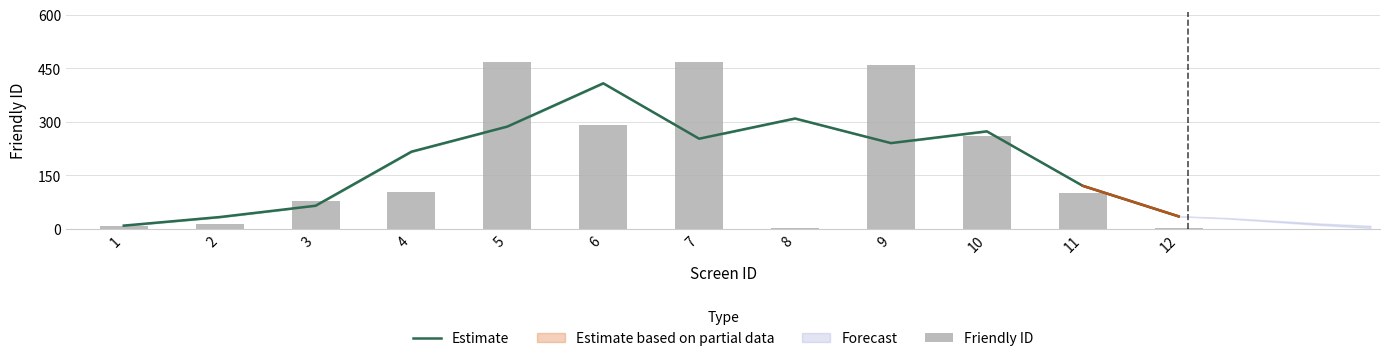

The Friendly ID series shows 100.0 at 11. True or false?

True